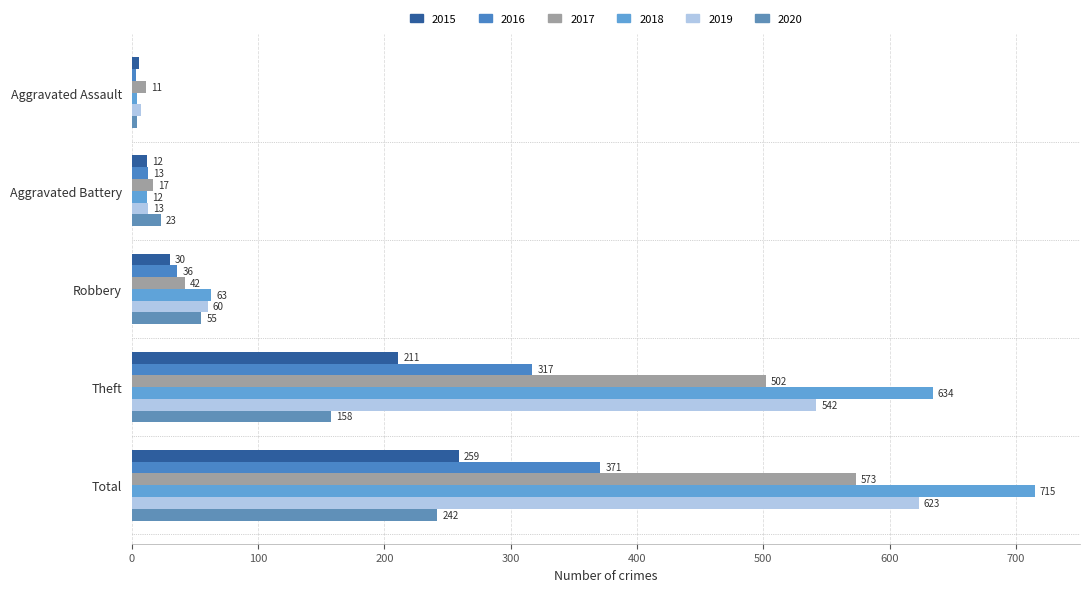

What is the maximum value shown in the chart?

715